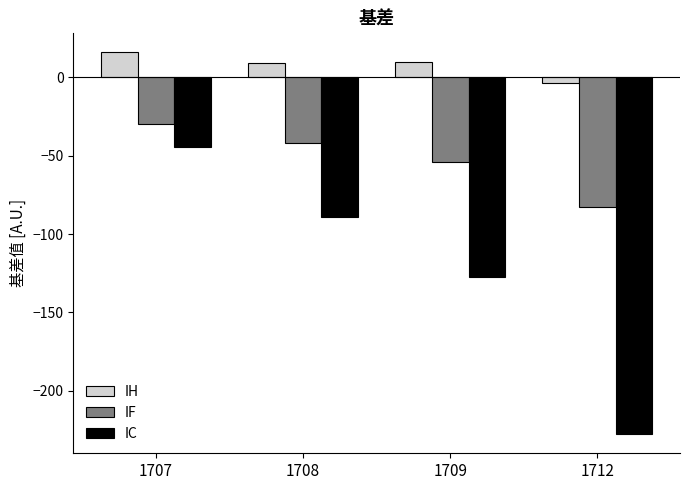

What is the value of the IH bar at the 3rd from the left?

10.0